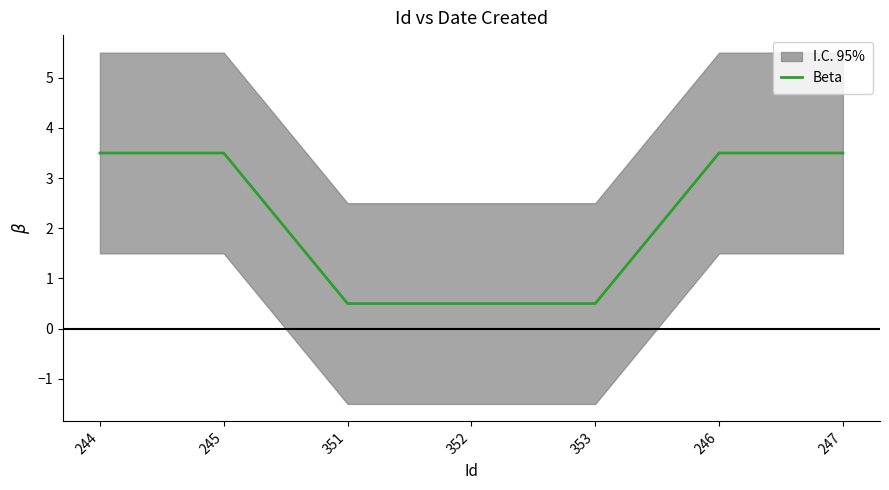

Rank the categories by value from lowest to highest.

351, 352, 353, 244, 245, 246, 247